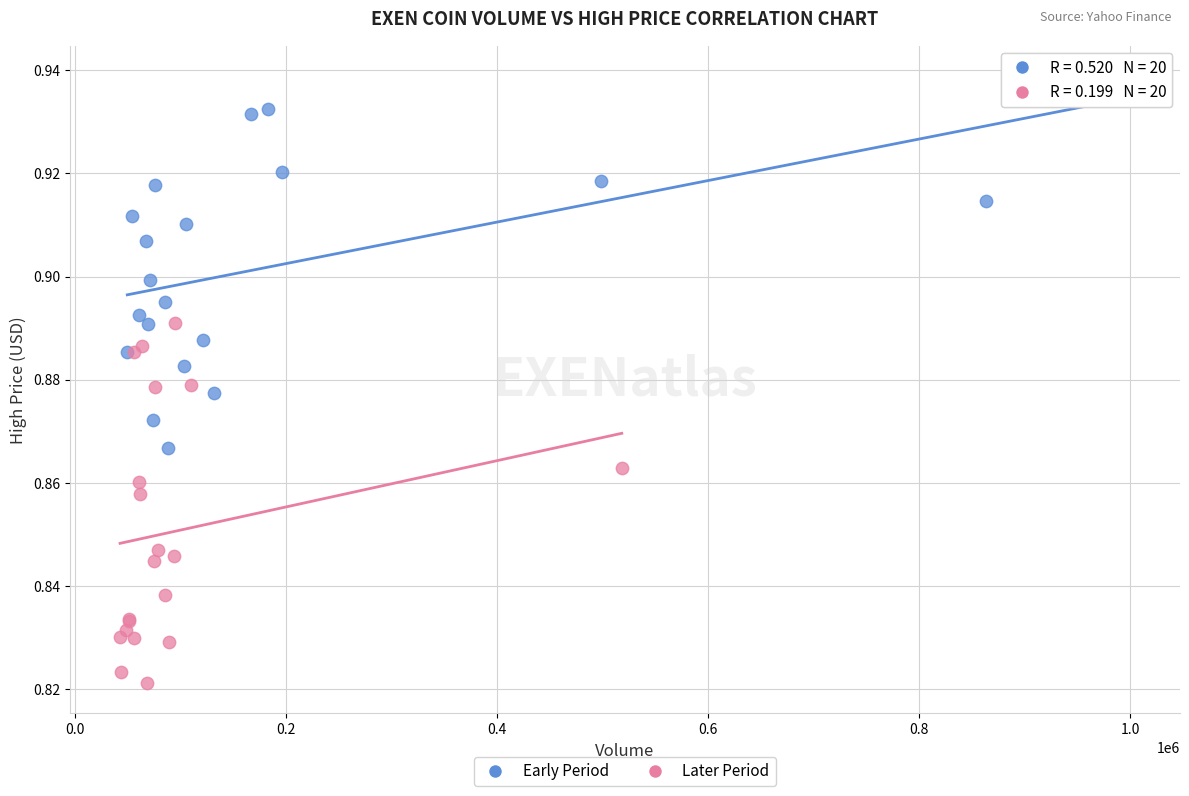

Which series contains the highest Y value?

Early Period